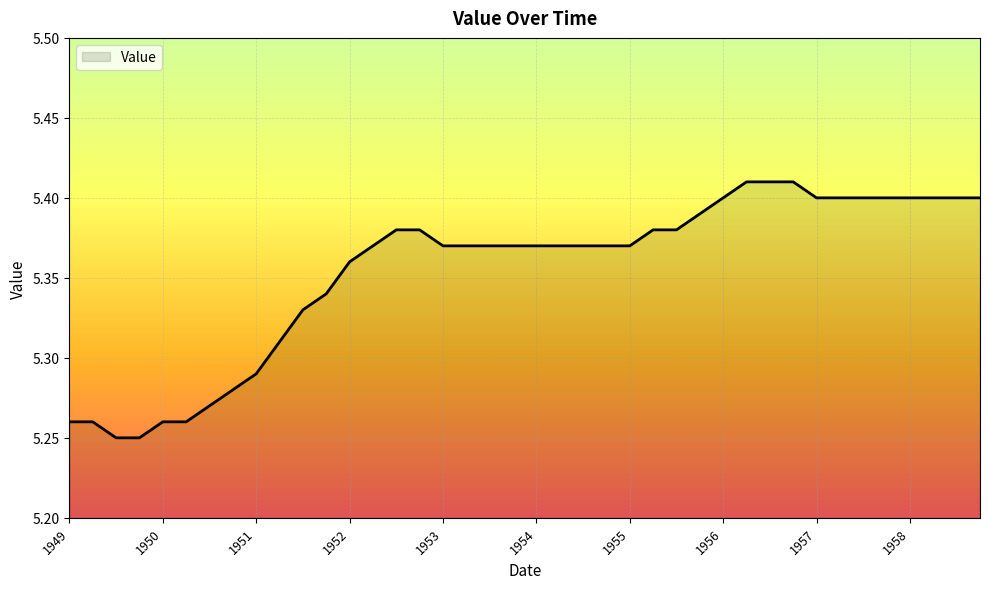

How many lines are shown in the chart?

1